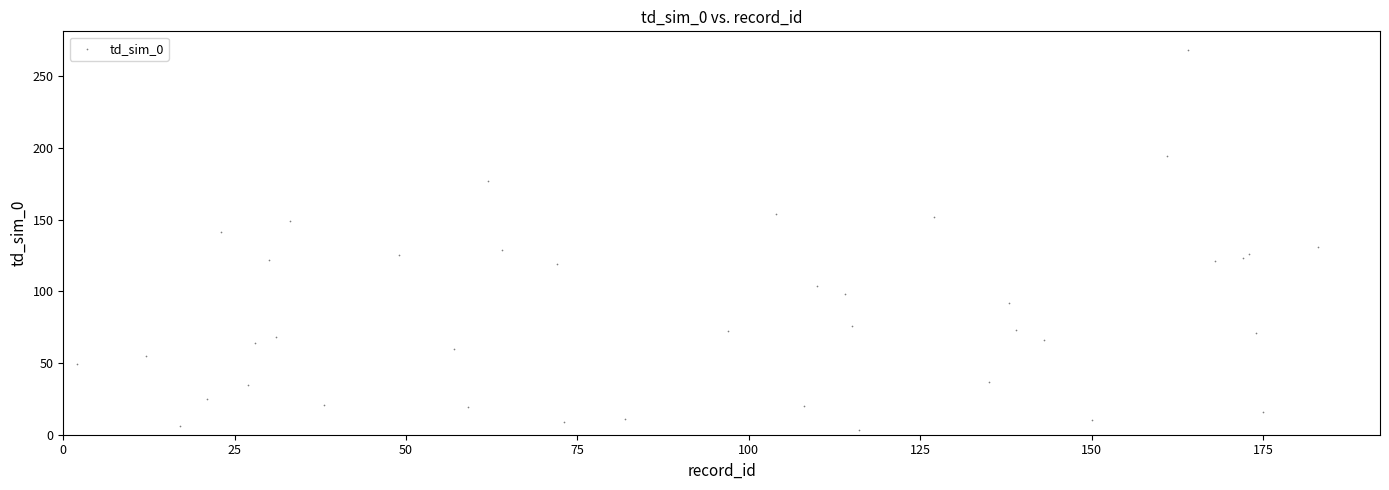

What is the range of Y values (max minus min)?

265